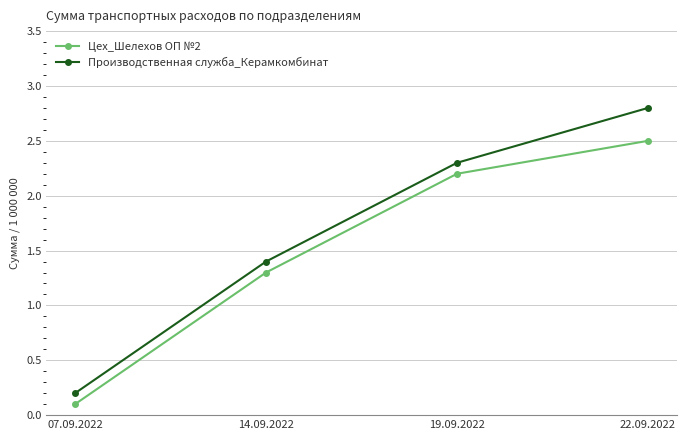

What is the difference between the highest and lowest values at 14.09.2022?

0.1